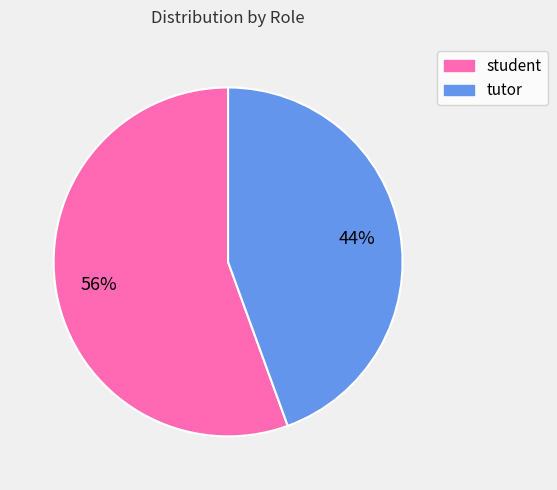

The student slice represents 67% of the pie. True or false?

False